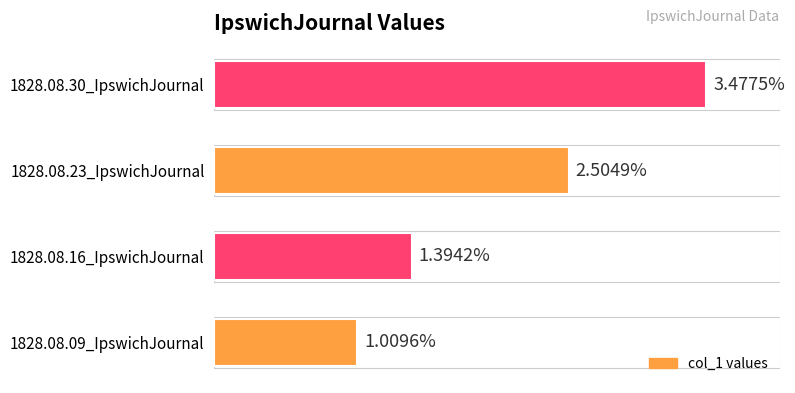

What is the sum of all values?

0.1